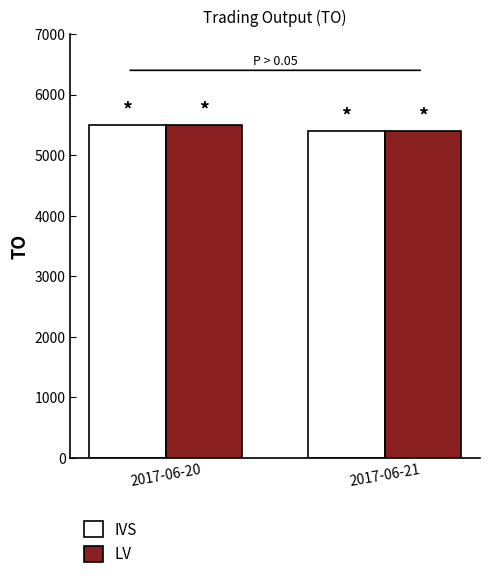

How many bars are there in each group?

2